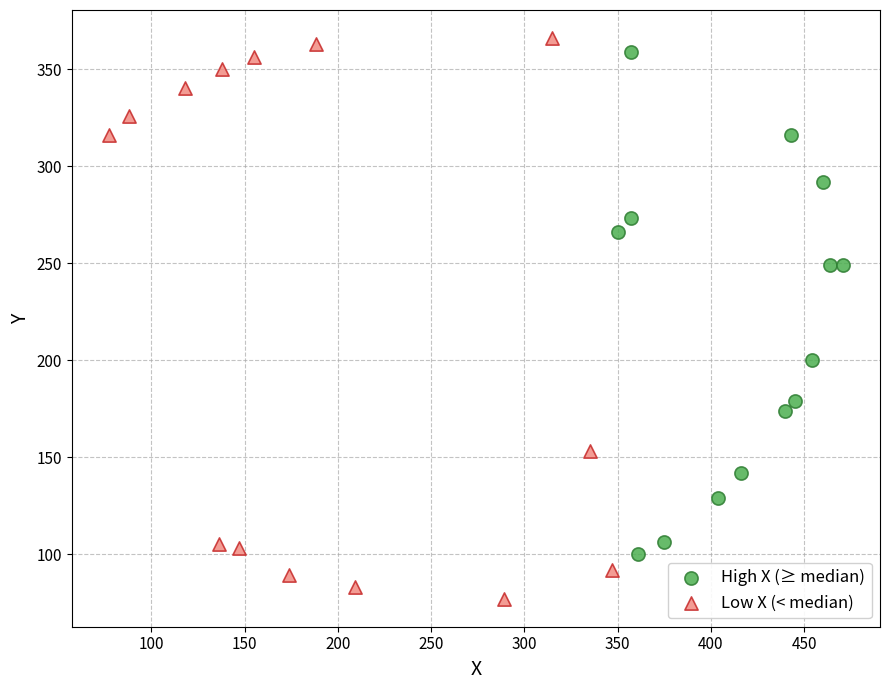

What are all the series names shown in the legend?

High X (≥ median), Low X (< median)